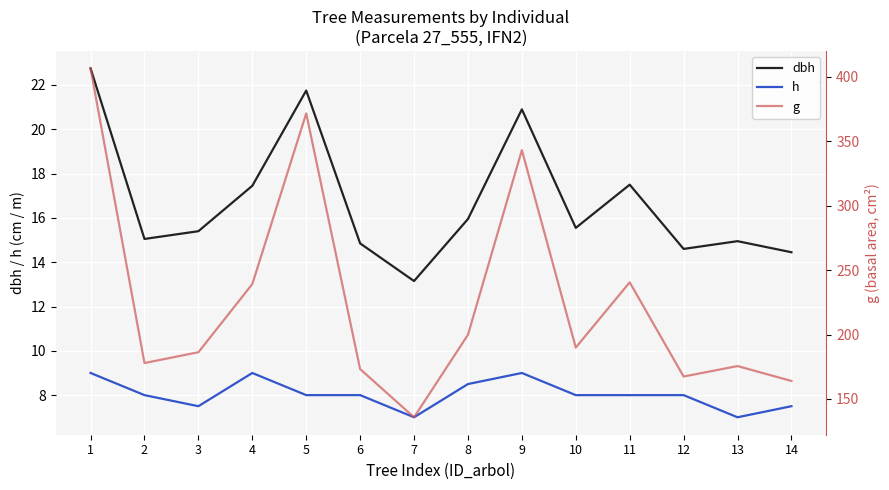

What are all the series names shown in the legend?

dbh, h, g